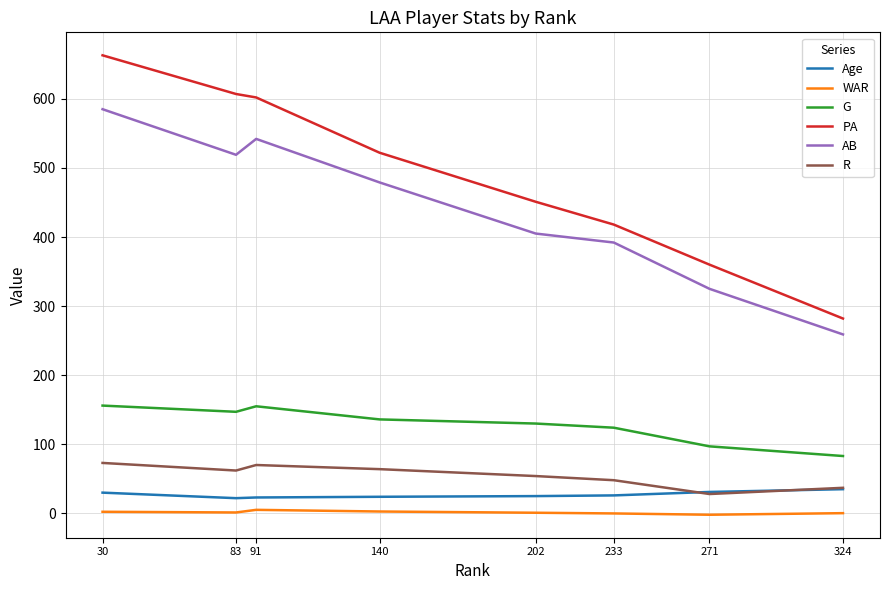

Which series has the largest range (max minus min)?

PA